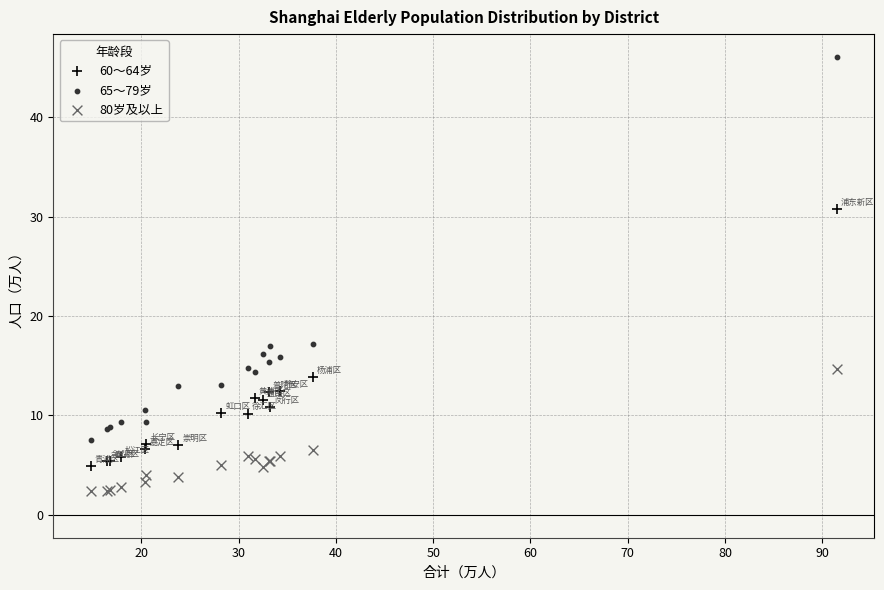

In the 65～79岁 series, what Y value is closest to 26?

17.2